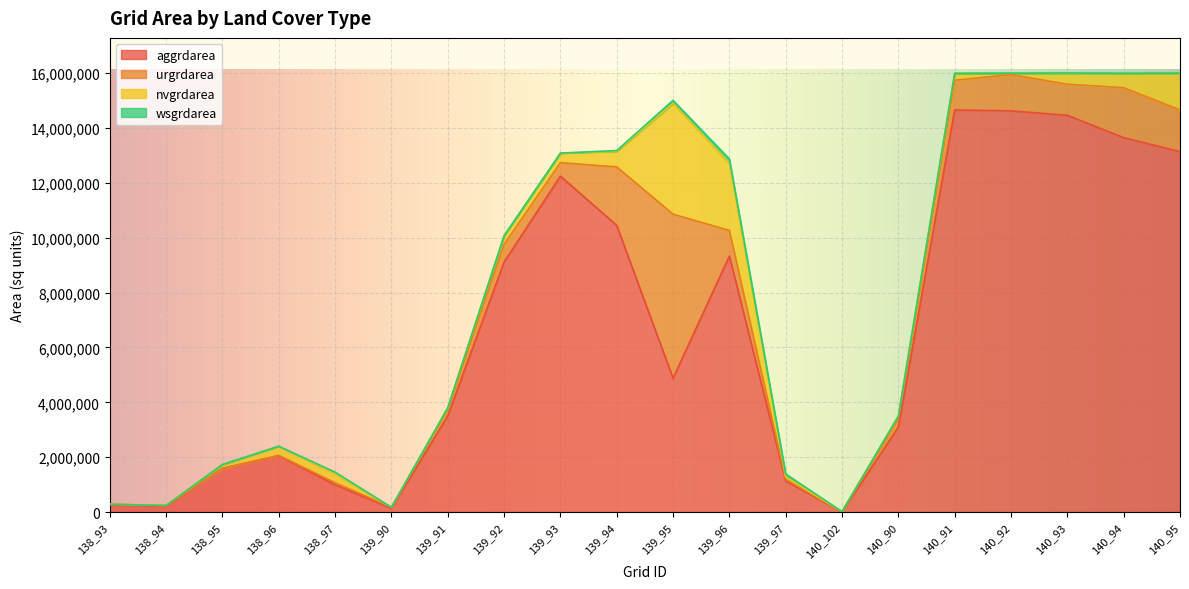

Between 139_94 and 139_95, which series saw the biggest shift?

aggrdarea